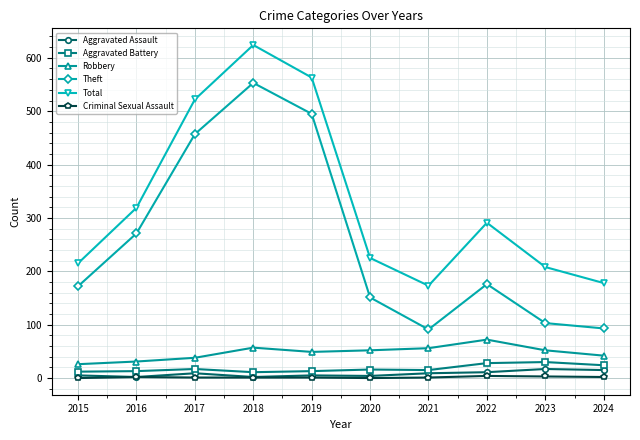

At how many categories does at least one series exceed 107?

10